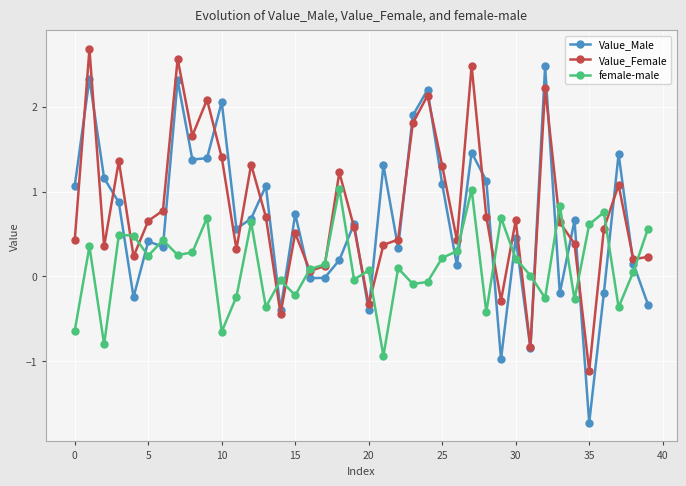

List the series in order of their peak value, highest first.

Value_Female, Value_Male, female-male